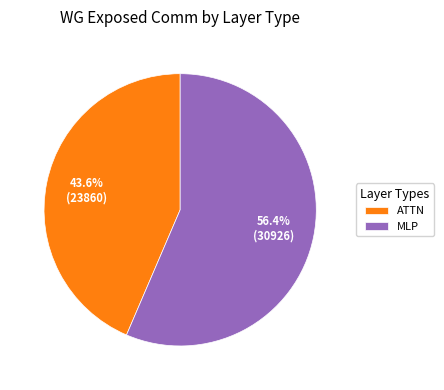

How many segments does this pie chart have?

2